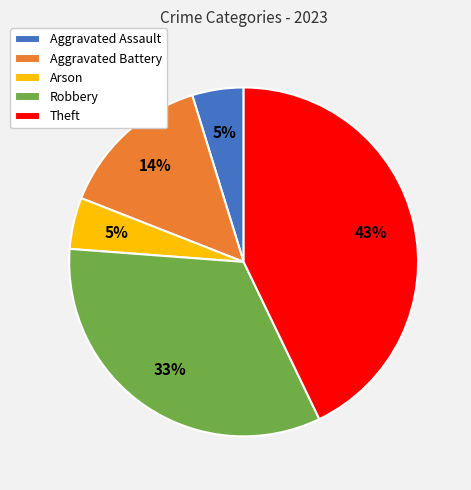

What percentage is the Theft slice, to the nearest percent?

43%